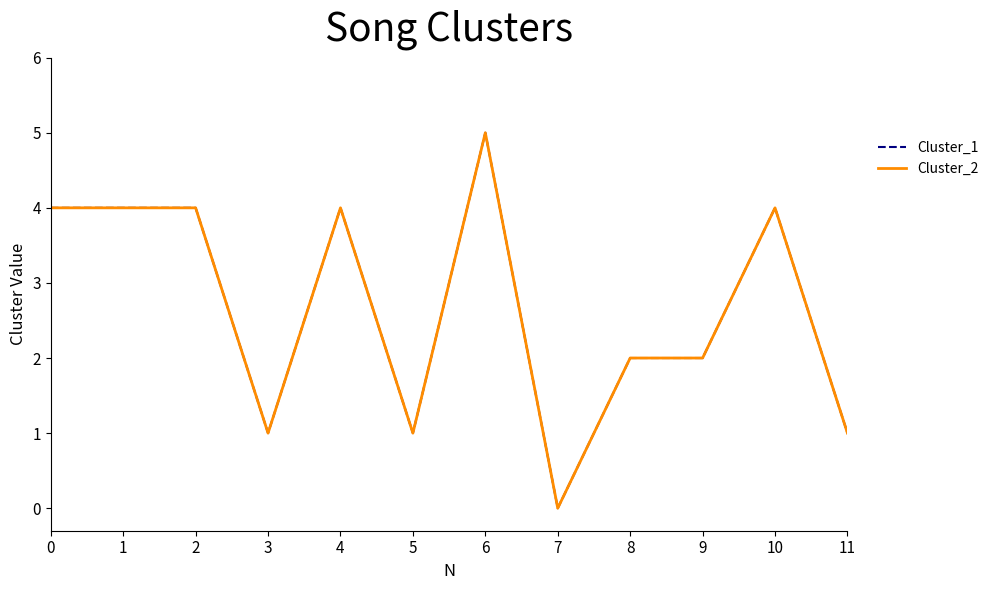

True or false: Cluster_2 has a value of 5 at 6.

True